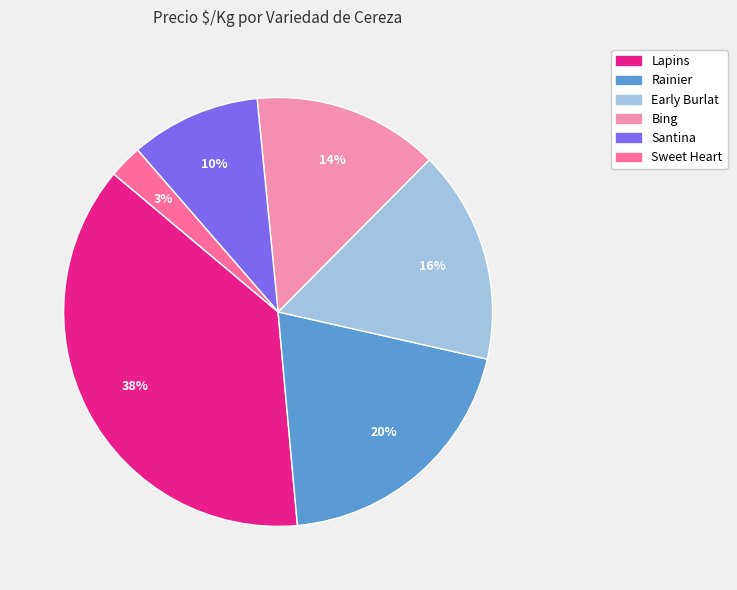

To the nearest percent, what is the average slice percentage?

17%